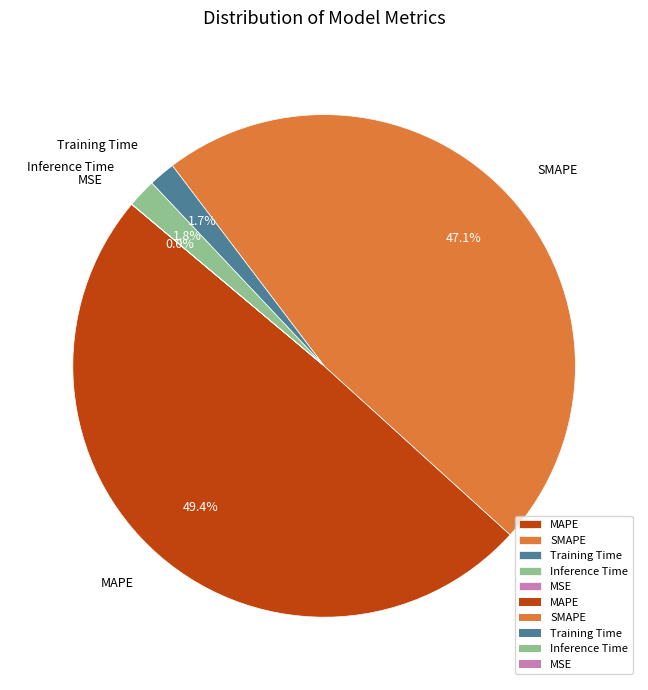

True or false: MAPE accounts for 49% of the total.

True